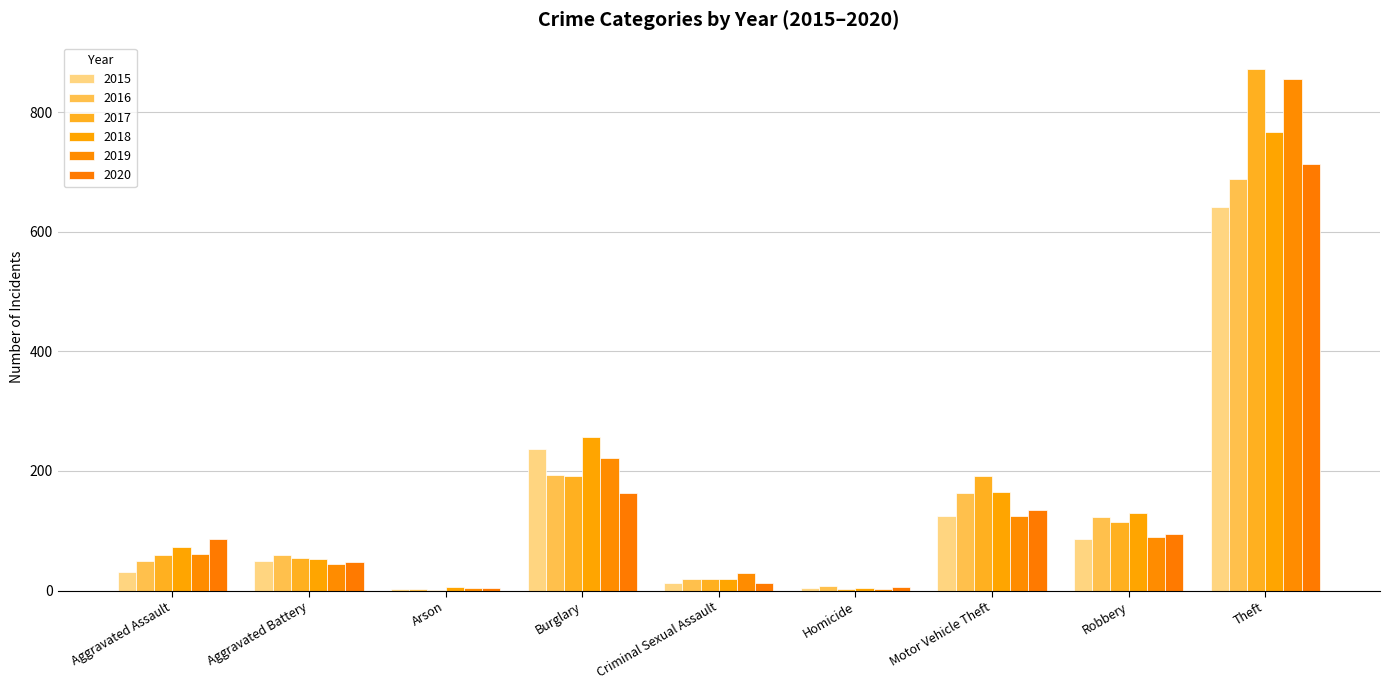

Does the chart contain stacked bars?

No